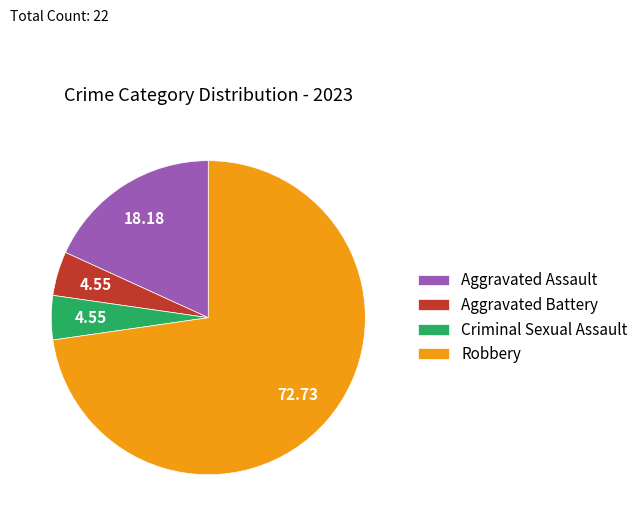

What is the majority slice?

Robbery